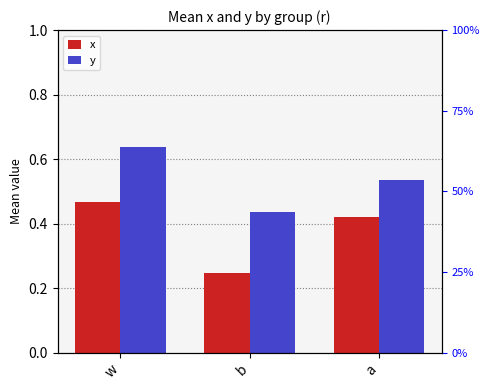

What is the average value of the x series?

0.4